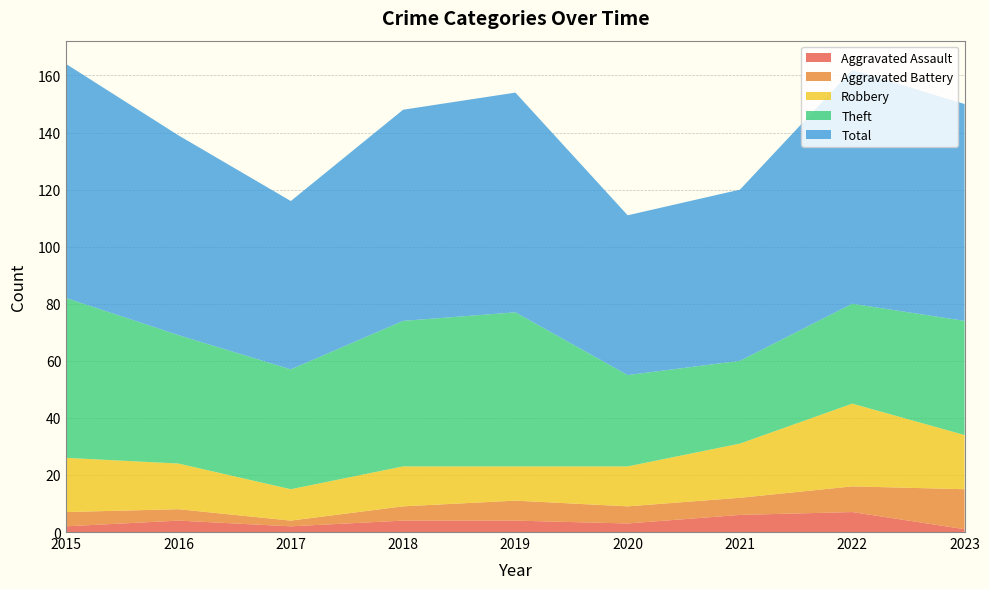

Reading left to right, transcribe all the data shown in this chart.

Aggravated Assault: 2015=2	2016=4	2017=2	2018=4	2019=4	2020=3	2021=6	2022=7	2023=1
Aggravated Battery: 2015=5	2016=4	2017=2	2018=5	2019=7	2020=6	2021=6	2022=9	2023=14
Robbery: 2015=19	2016=16	2017=11	2018=14	2019=12	2020=14	2021=19	2022=29	2023=19
Theft: 2015=56	2016=45	2017=42	2018=51	2019=54	2020=32	2021=29	2022=35	2023=40
Total: 2015=82	2016=70	2017=59	2018=74	2019=77	2020=56	2021=60	2022=82	2023=76